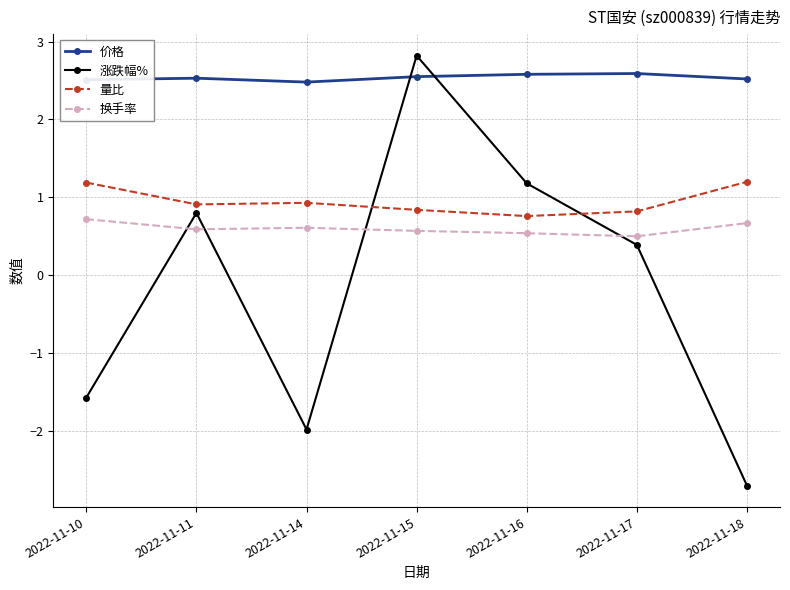

How many lines are shown in the chart?

4